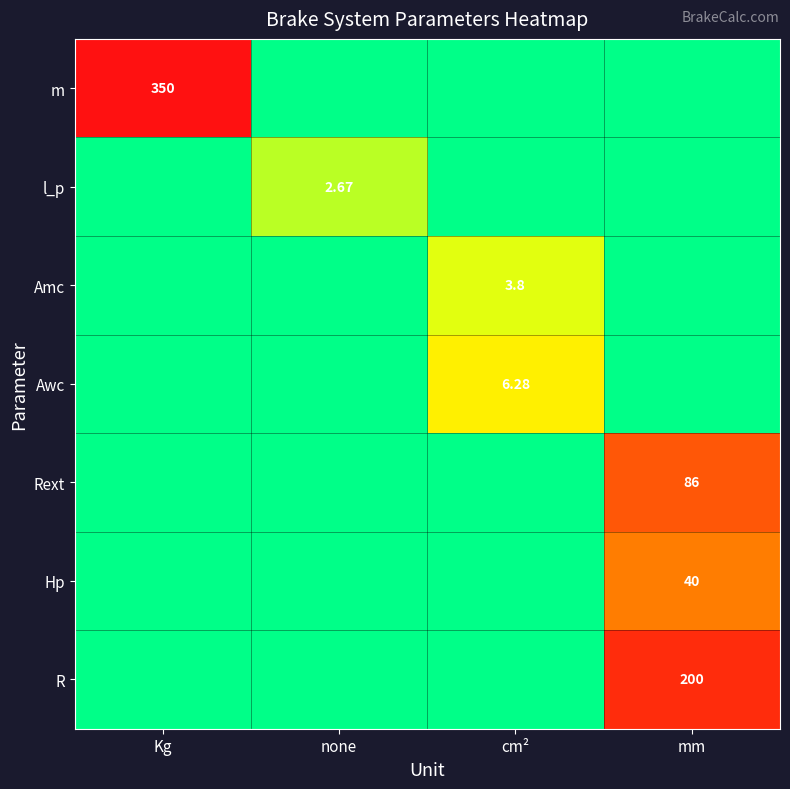

Is the value of R at mm greater than the value of Awc at mm?

Yes